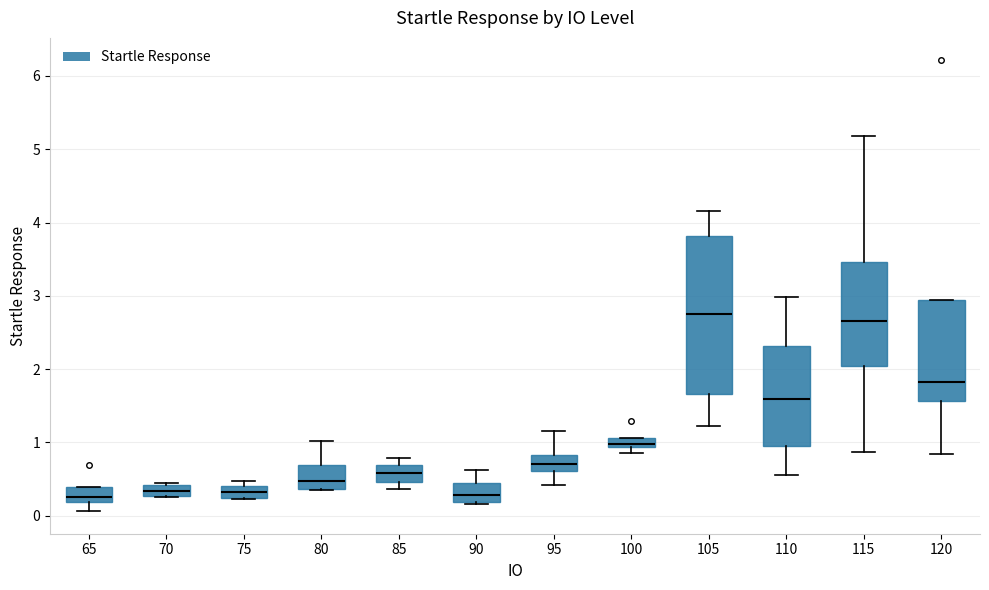

Which box is the tallest, from its lower edge to its upper edge?

105